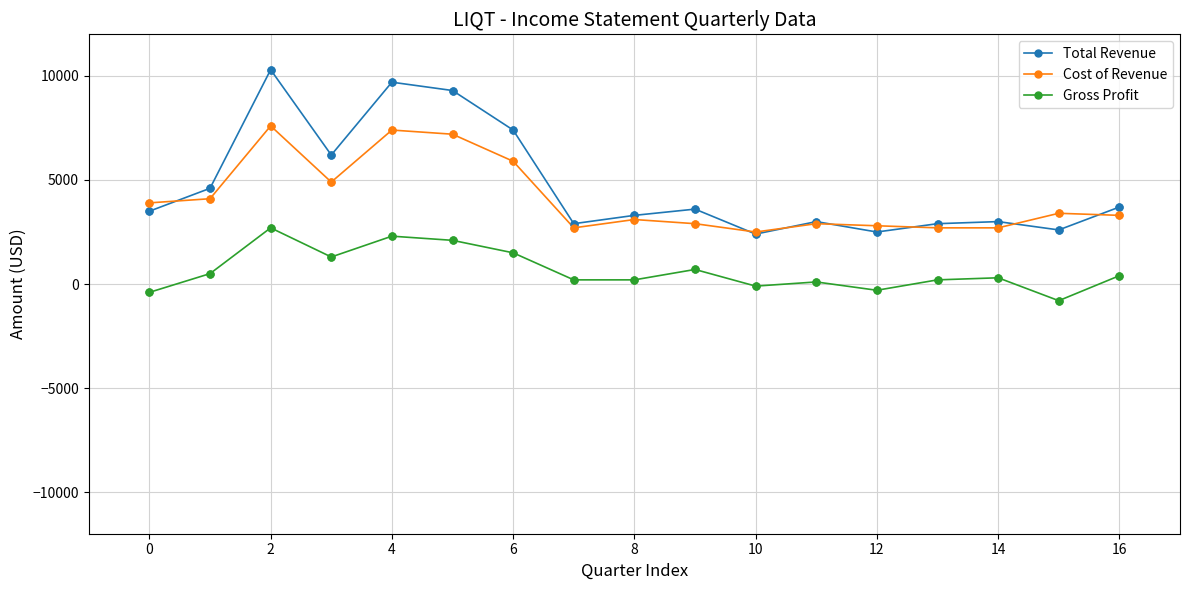

At how many categories does at least one series exceed 1055?

17